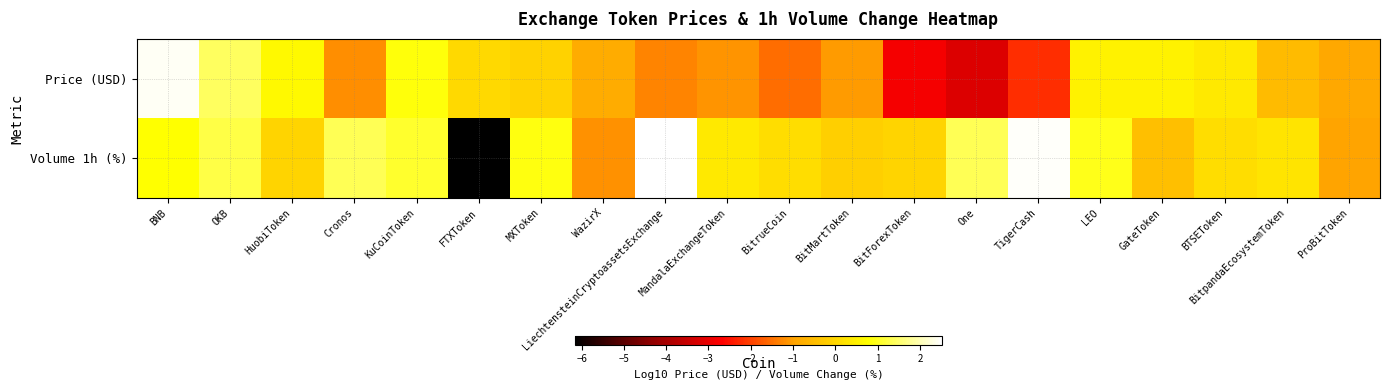

Reading left to right, transcribe all the data shown in this chart.

Price (USD): BNB=2.4	OKB=1.4	HuobiToken=0.7	Cronos=-1.2	KuCoinToken=0.8	FTXToken=0.1	MXToken=-0.1	WazirX=-0.8	LiechtensteinCryptoassetsExchange=-1.3	MandalaExchangeToken=-1.1	BitrueCoin=-1.5	BitMartToken=-1.0	BitForexToken=-2.8	One=-3.2	TigerCash=-2.2	LEO=0.5	GateToken=0.5	BTSEToken=0.4	BitpandaEcosystemToken=-0.5	ProBitToken=-0.9
Volume 1h (%): BNB=0.8	OKB=1.3	HuobiToken=-0.0	Cronos=1.4	KuCoinToken=1.1	FTXToken=-6.2	MXToken=0.9	WazirX=-1.2	LiechtensteinCryptoassetsExchange=2.5	MandalaExchangeToken=0.3	BitrueCoin=0.1	BitMartToken=-0.1	BitForexToken=-0.0	One=1.4	TigerCash=2.5	LEO=0.9	GateToken=-0.5	BTSEToken=0.1	BitpandaEcosystemToken=0.3	ProBitToken=-1.0